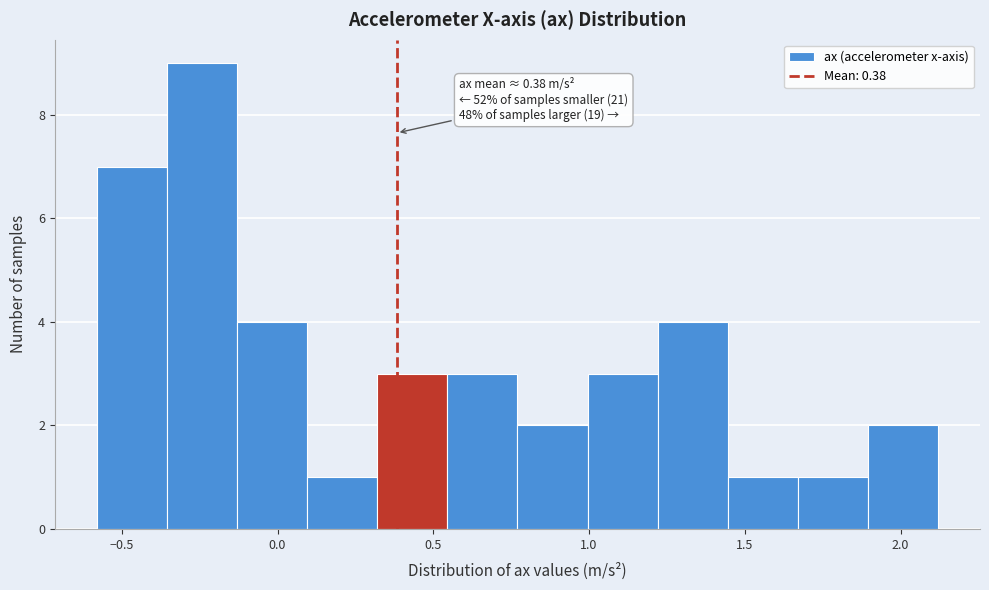

Over which range of the x-axis is the bar tallest?

-0.355 to -0.130